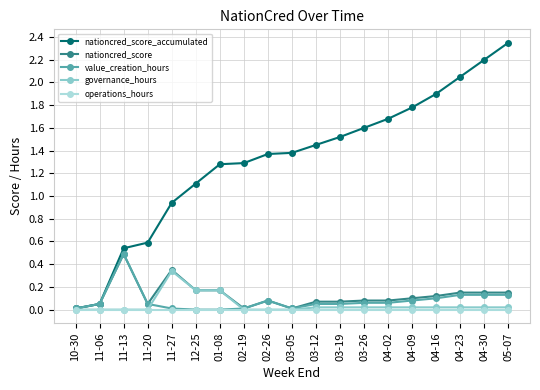

Between 03-26 and 04-23, which series saw the biggest shift?

nationcred_score_accumulated